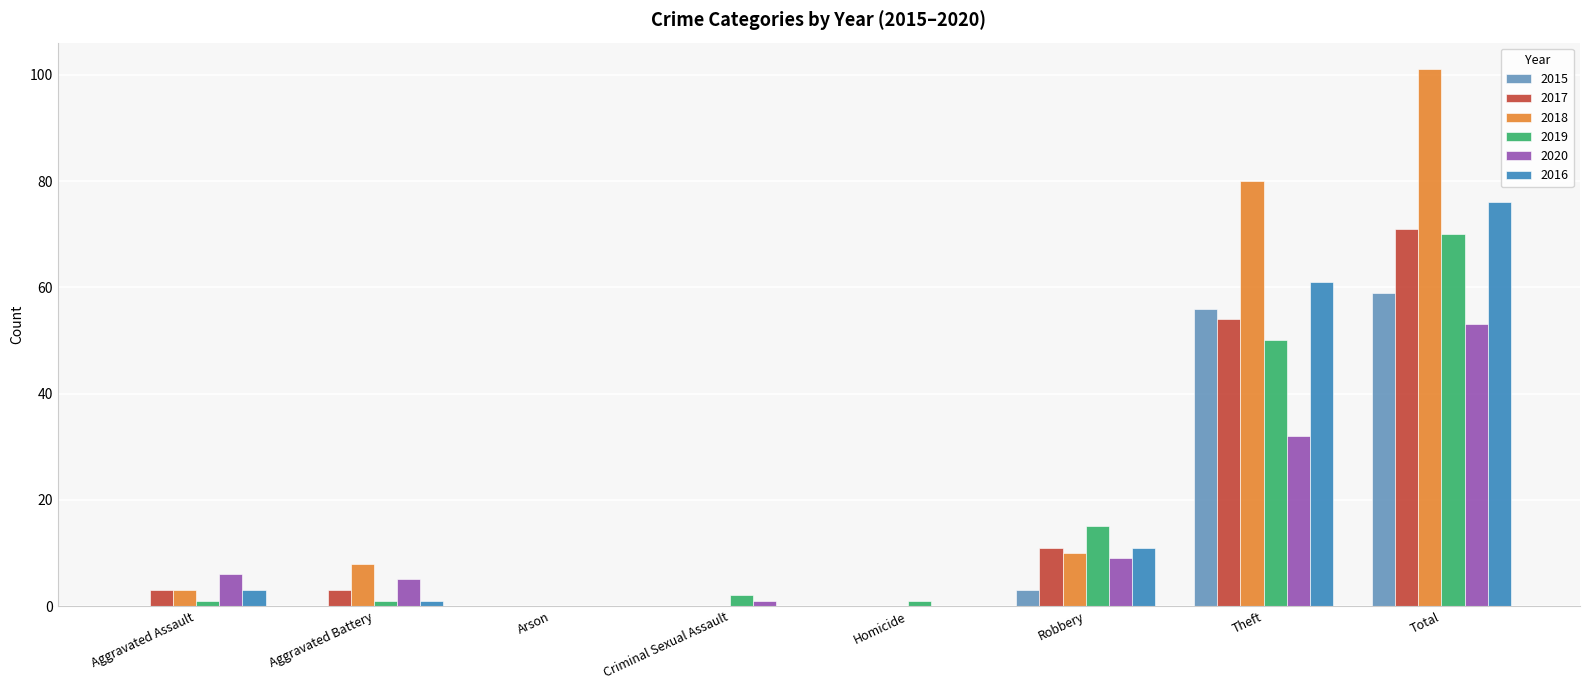

What is the average value of the 2018 series?

25